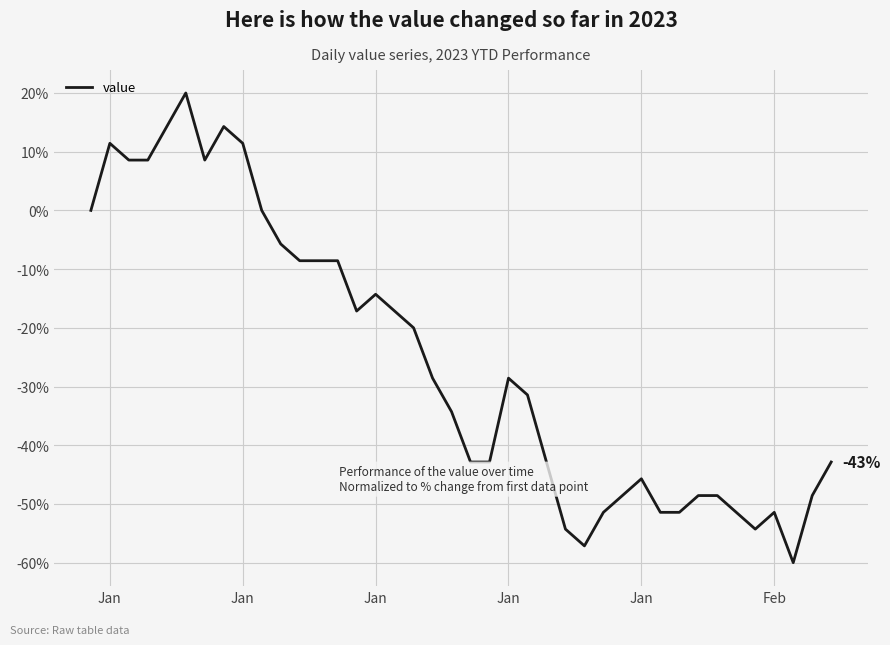

Count the number of categories in the chart.

40